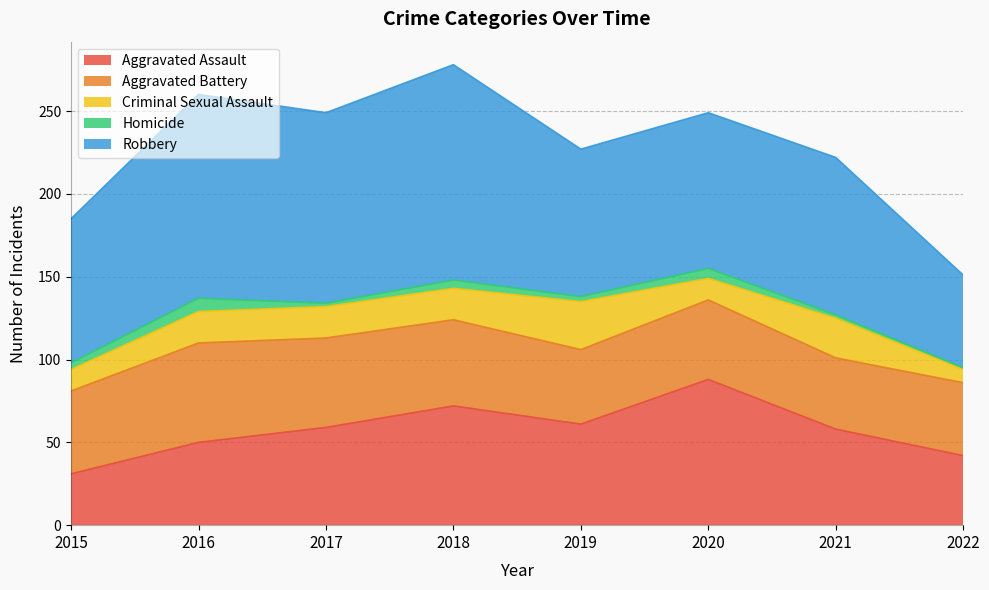

Where does the Homicide series first go above 4?

2016